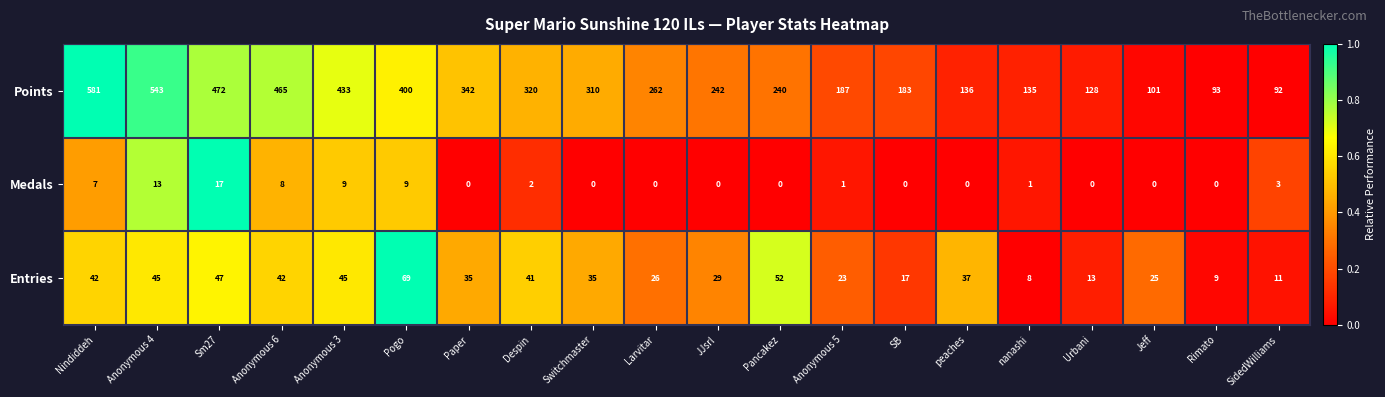

How many series are shown in this chart?

3